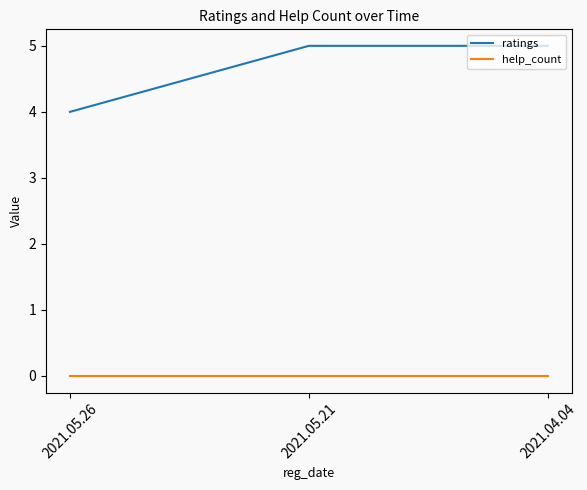

Reading right to left, what are all the values shown in this chart?

ratings: 2021.04.04=5	2021.05.21=5	2021.05.26=4
help_count: 2021.04.04=0	2021.05.21=0	2021.05.26=0